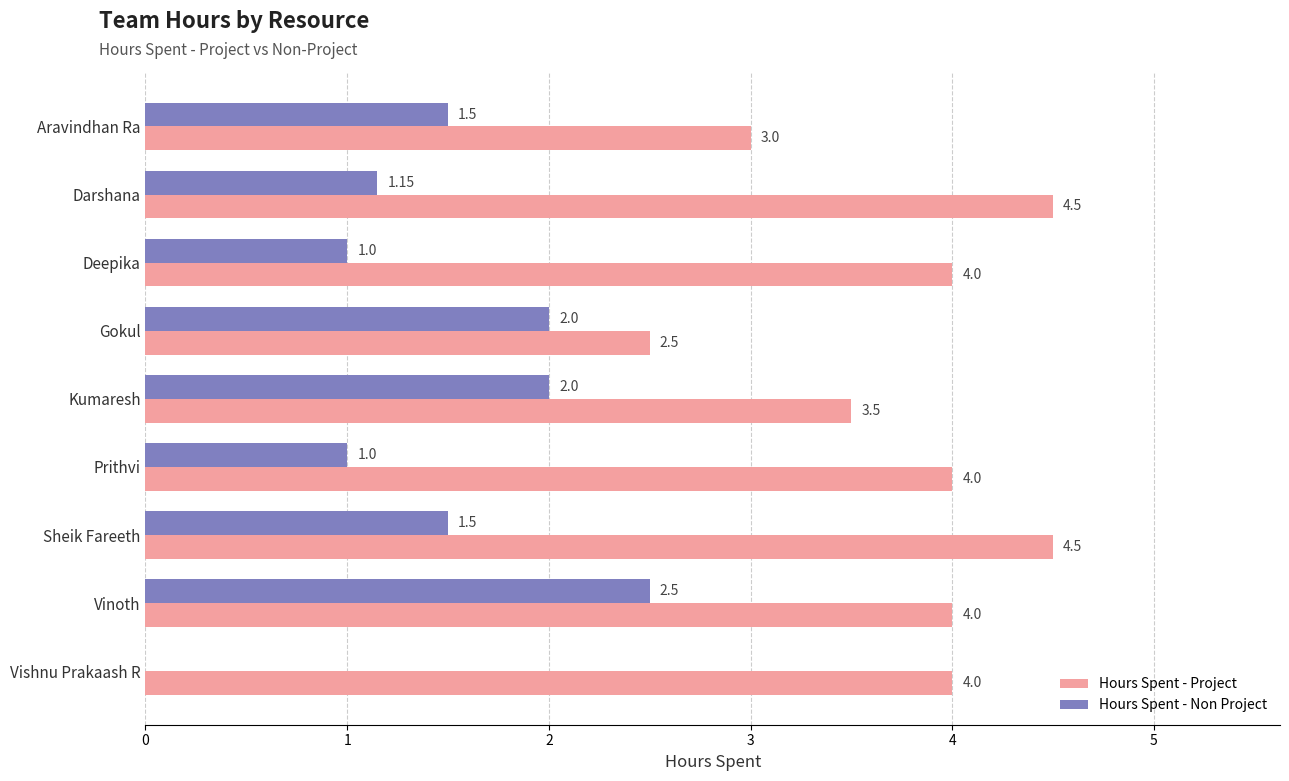

At which category is the sum across all series the highest?

Vinoth